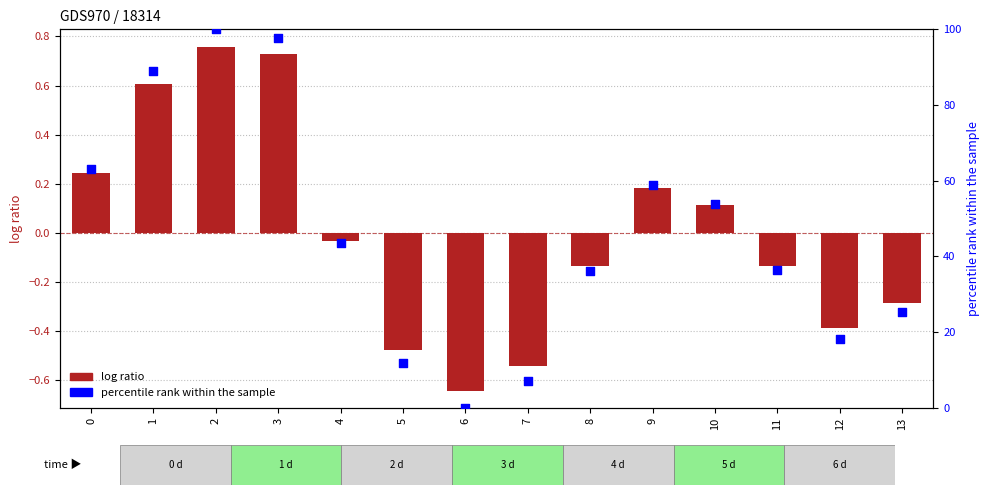

Which series reaches the maximum Y coordinate?

percentile rank within the sample